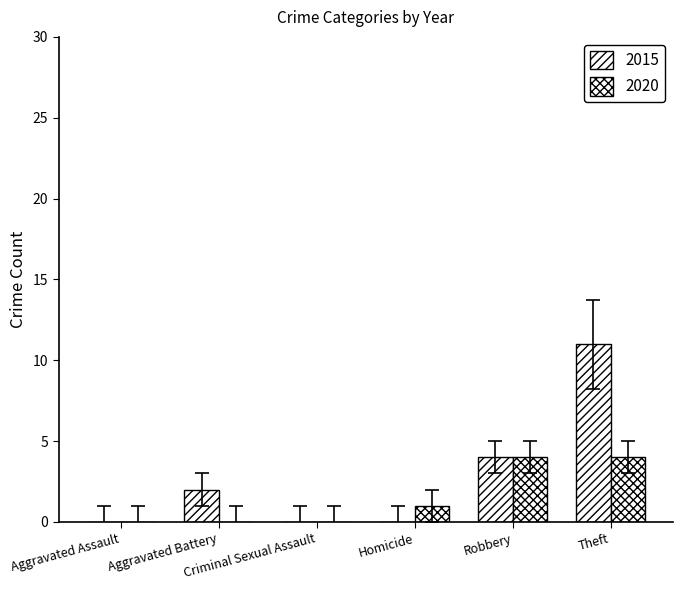

Reading left to right, what are all the values shown in this chart?

2015: Aggravated Assault=0	Aggravated Battery=2	Criminal Sexual Assault=0	Homicide=0	Robbery=4	Theft=11
2020: Aggravated Assault=0	Aggravated Battery=0	Criminal Sexual Assault=0	Homicide=1	Robbery=4	Theft=4